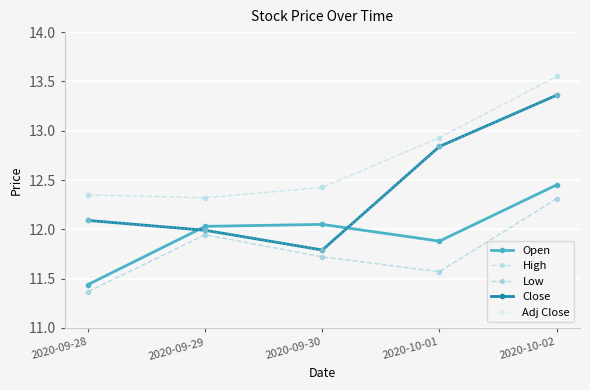

True or false: Low and Close intersect in this chart.

False